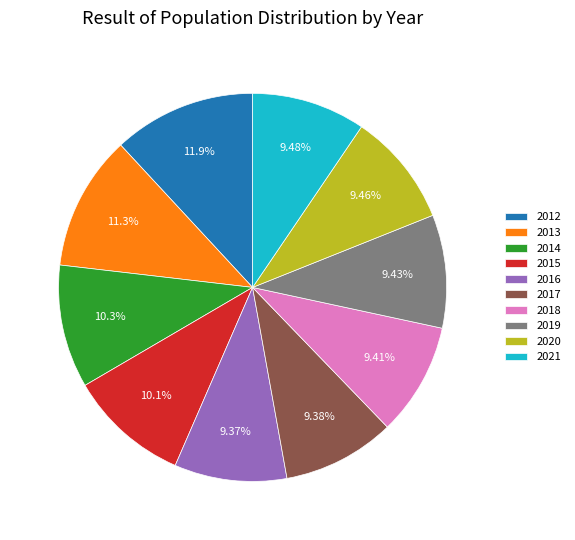

The 2012 slice represents 12% of the pie. True or false?

True